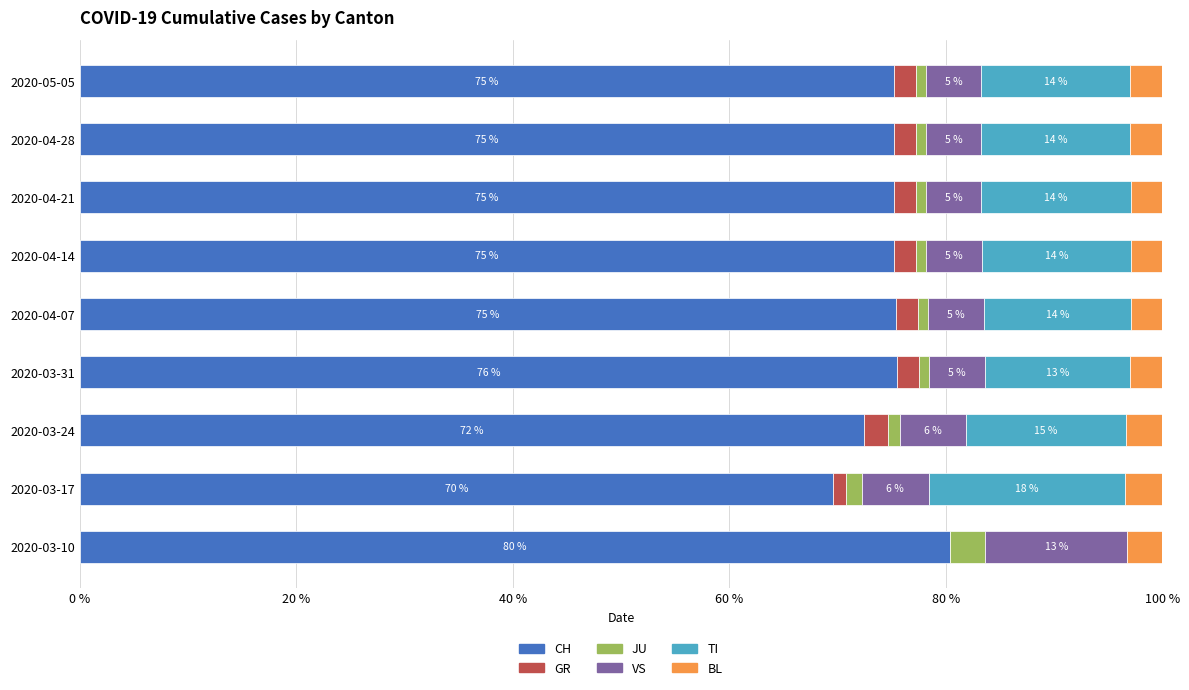

True or false: CH has a value of 56.1 at 2020-03-10.

False